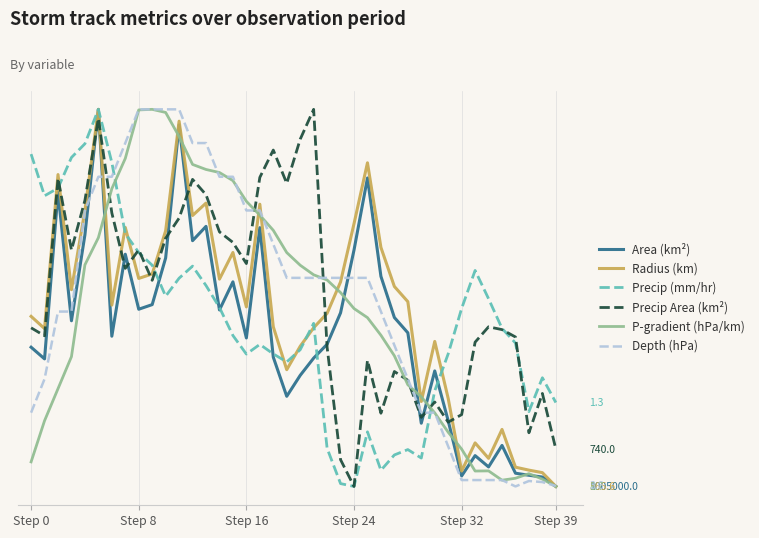

Is this an area chart (filled region under the line)?

No